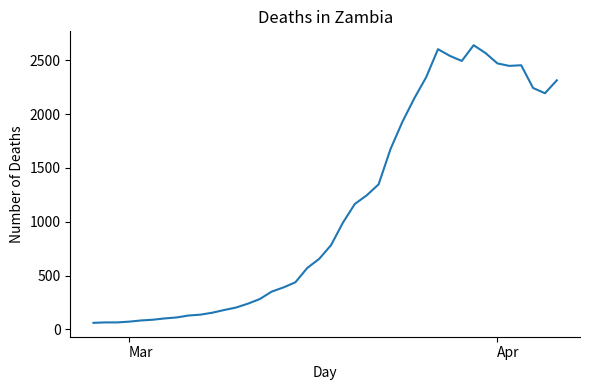

What is the greatest value displayed?

2639